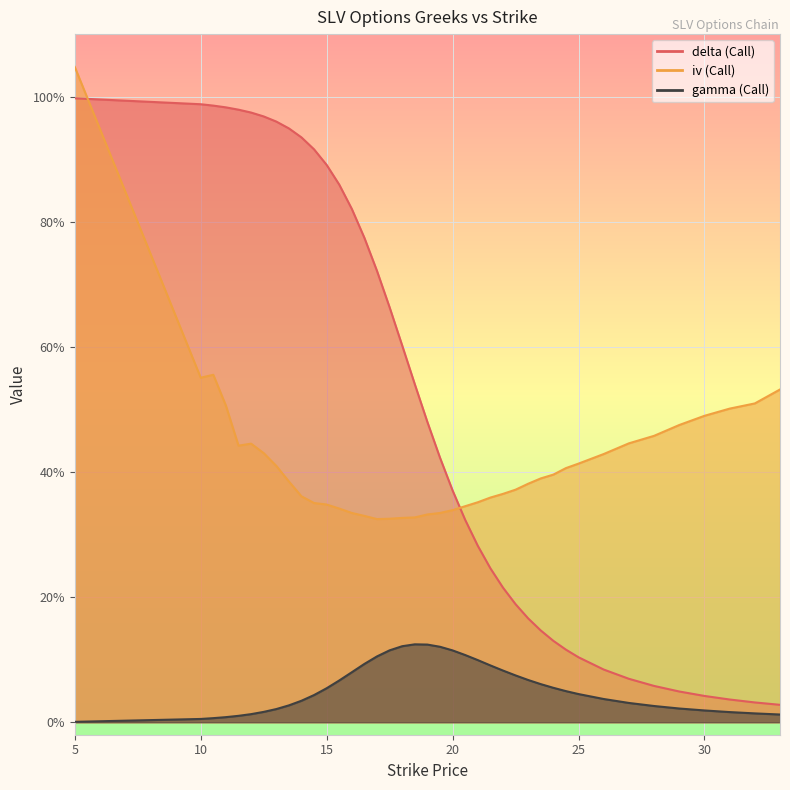

In gamma_C, how many points are higher than both neighbors (excluding endpoints)?

1